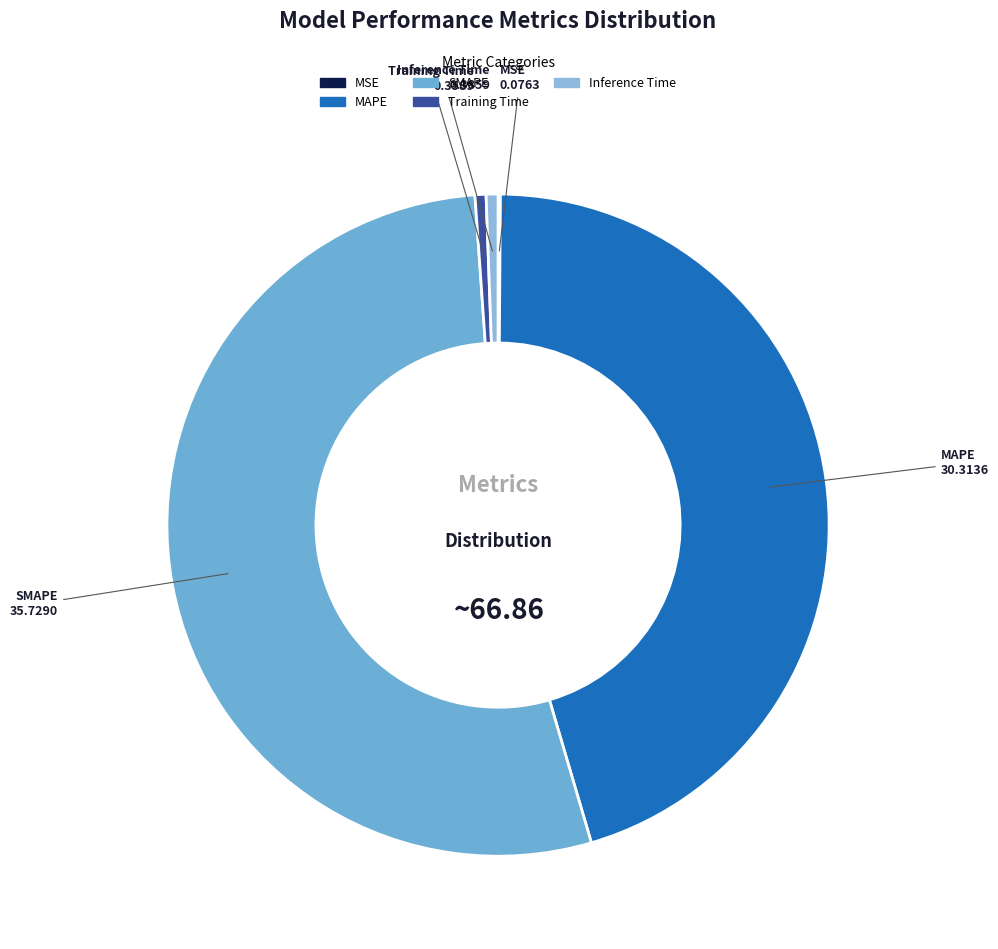

Which category has the biggest portion of the pie?

SMAPE